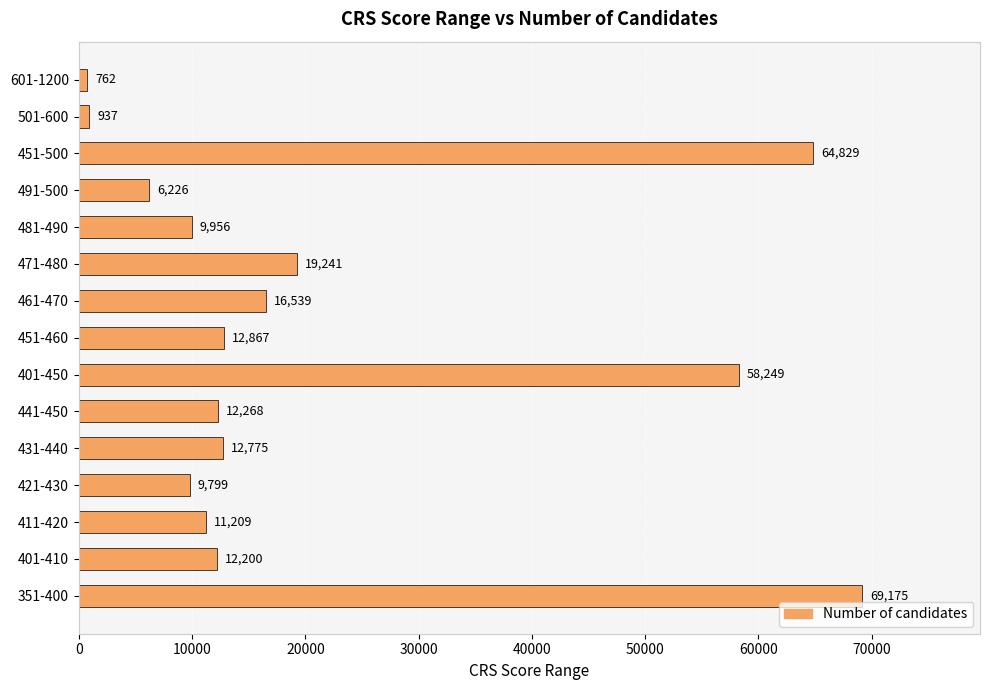

Approximately how many times larger is the value at 481-490 compared to 411-420?

0.9